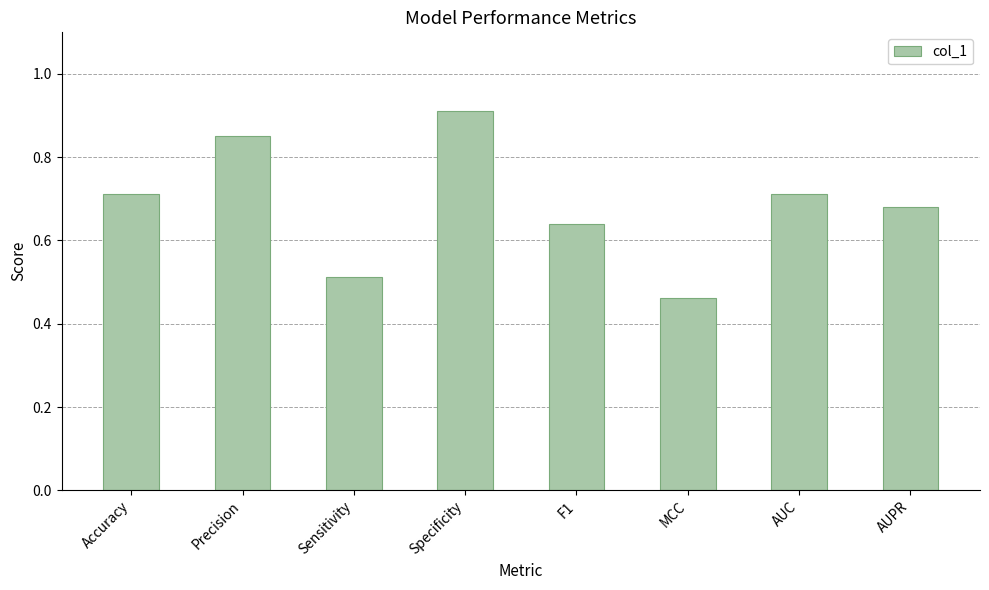

Is it true that the value at F1 is 0.4?

False